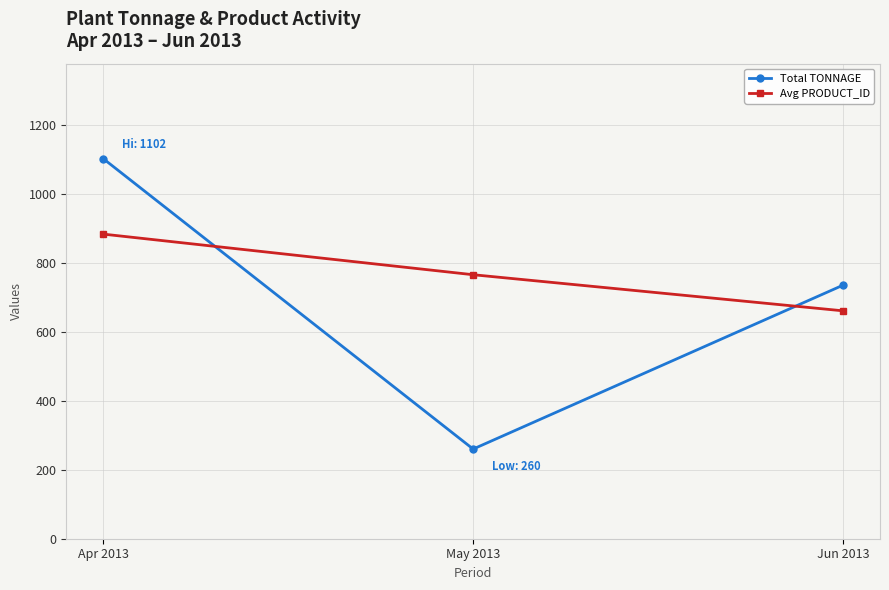

At which category is the sum across all series the highest?

Apr 2013